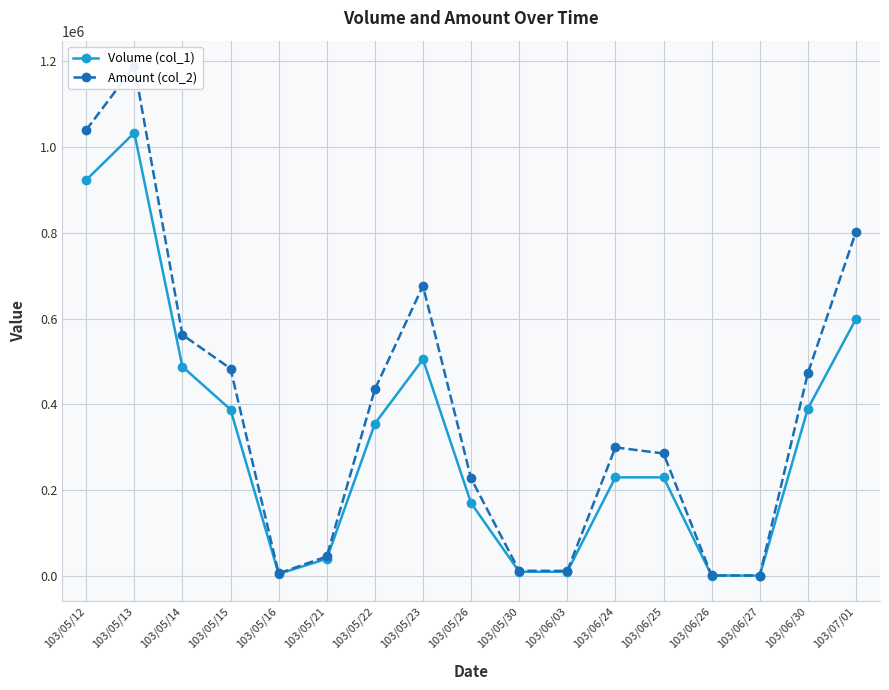

What is the total value across all series at 103/06/27?

2170